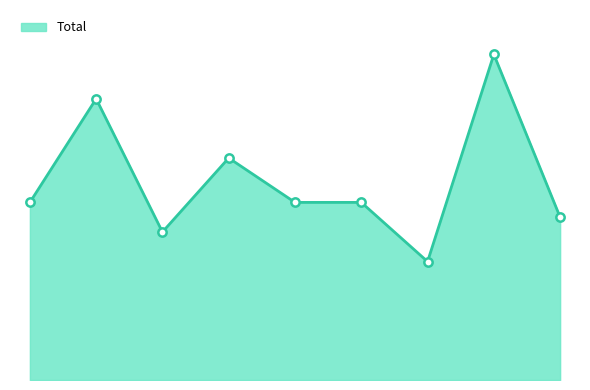

Is this an area chart (filled region under the line)?

Yes